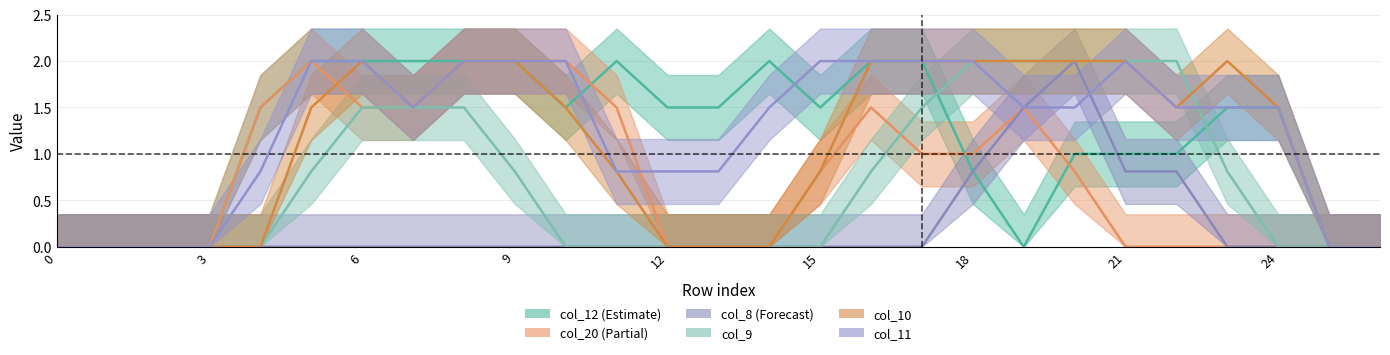

What is the value of the col_9 point at the 10th from the left?

0.8